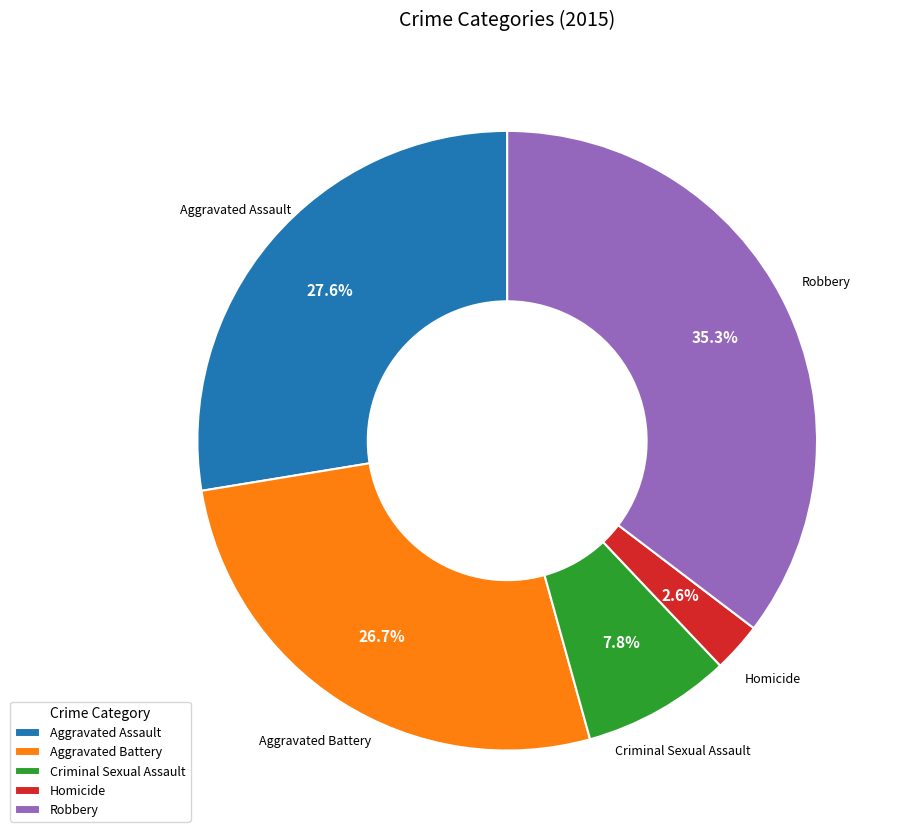

True or false: Aggravated Battery accounts for 33% of the total.

False